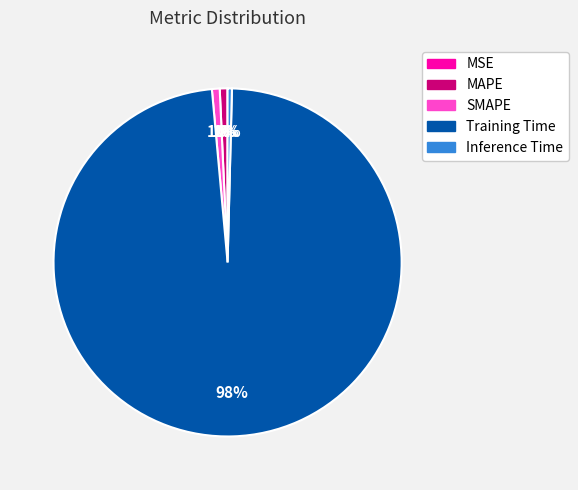

Is there a majority slice in this chart?

Yes